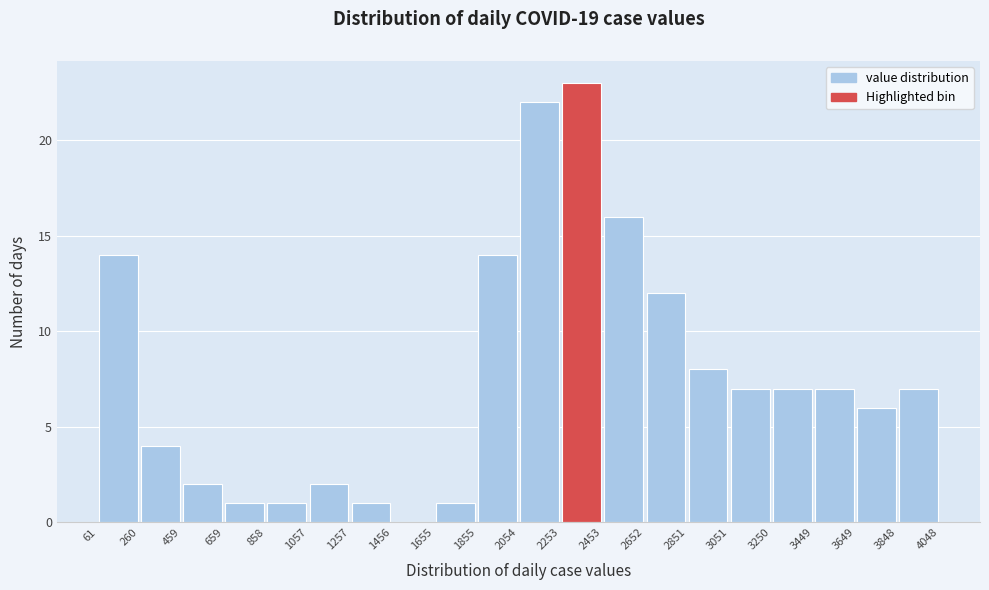

Reading left to right, list every bar in this chart as the range it spans on the x-axis followed by its height. The values are not printed on the chart, so give them approximately, as read against the axis.

61 to 260: 14
260 to 459: 4
459 to 659: 2
659 to 858: 1
858 to 1057: 1
1057 to 1257: 2
1257 to 1456: 1
1456 to 1655: 0
1655 to 1855: 1
1855 to 2054: 14
2054 to 2253: 22
2253 to 2453: 23
2453 to 2652: 16
2652 to 2851: 12
2851 to 3051: 8
3051 to 3250: 7
3250 to 3449: 7
3449 to 3649: 7
3649 to 3848: 6
3848 to 4048: 7